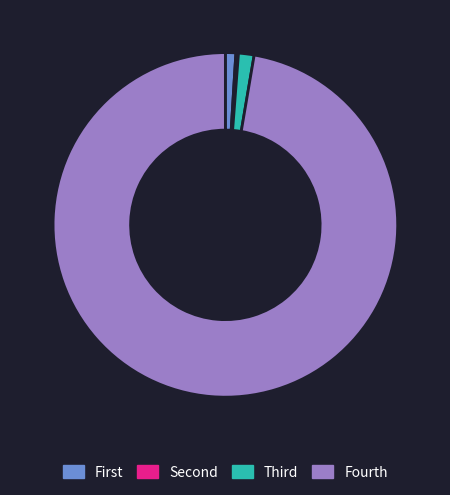

Does Fourth account for over 50% of the chart?

Yes